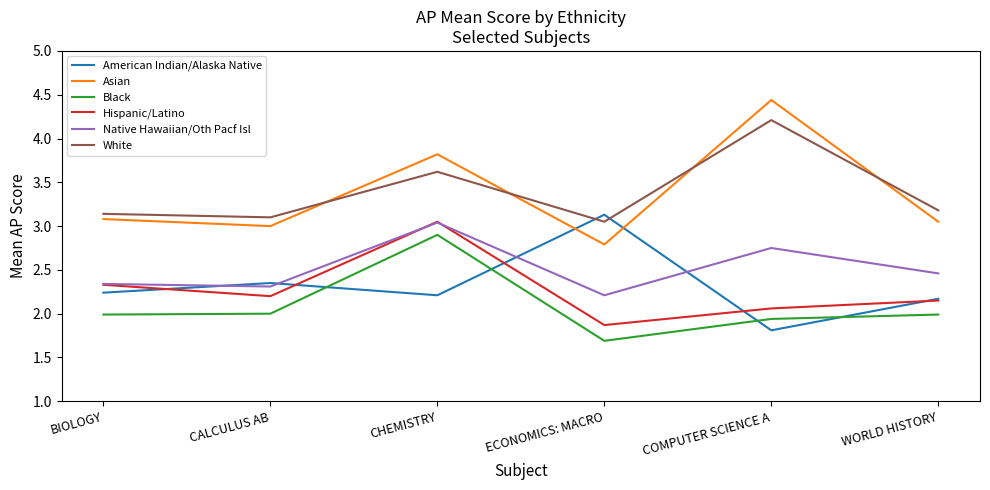

Is it true that Asian equals 2.8 at ECONOMICS: MACRO?

True